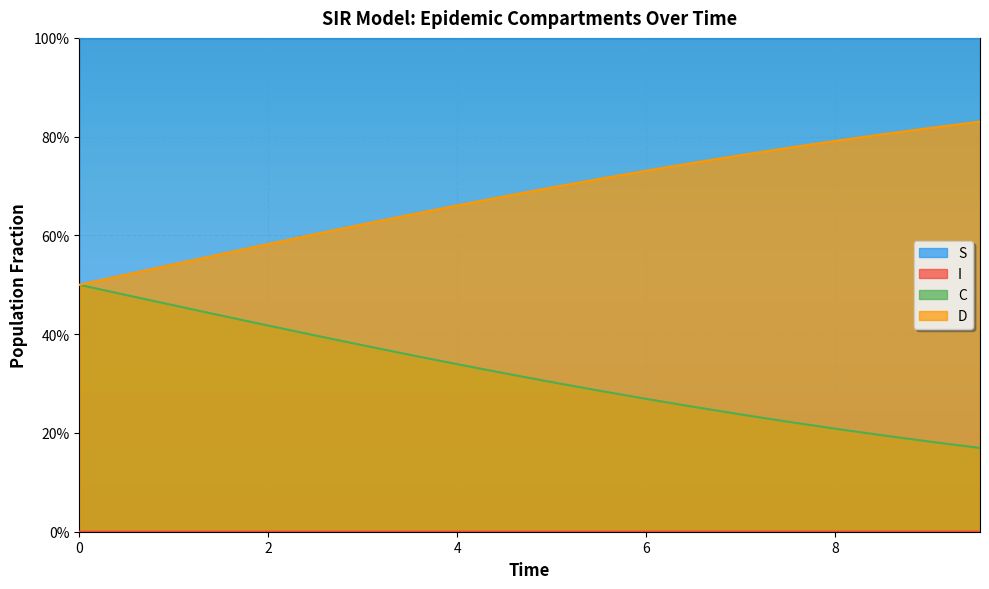

At which category is the sum across all series the highest?

4